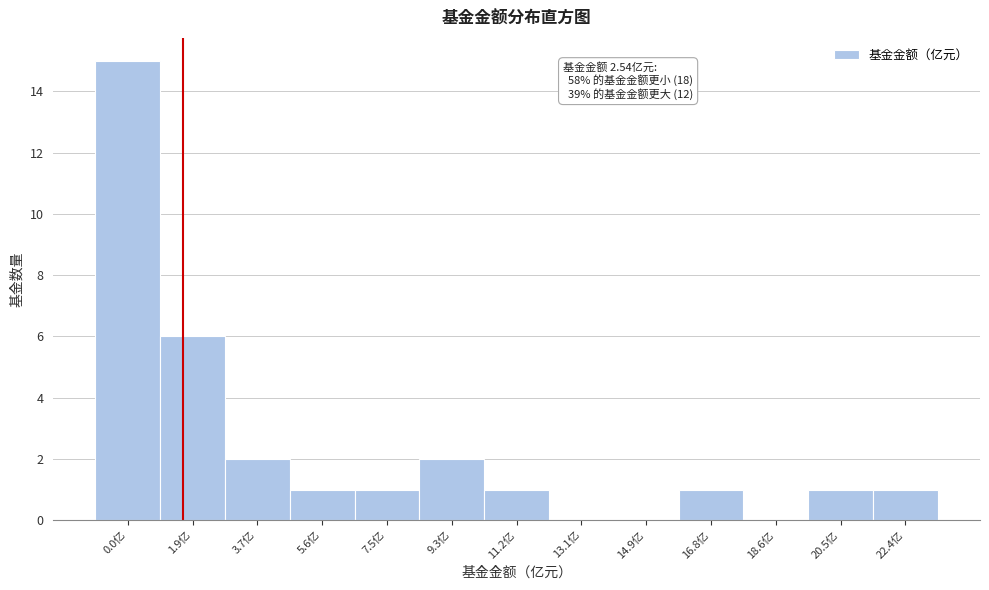

Reading left to right, extract all data points from this chart.

0.0亿=15	1.9亿=6	3.7亿=2	5.6亿=1	7.5亿=1	9.3亿=2	11.2亿=1	13.1亿=0	14.9亿=0	16.8亿=1	18.6亿=0	20.5亿=1	22.4亿=1